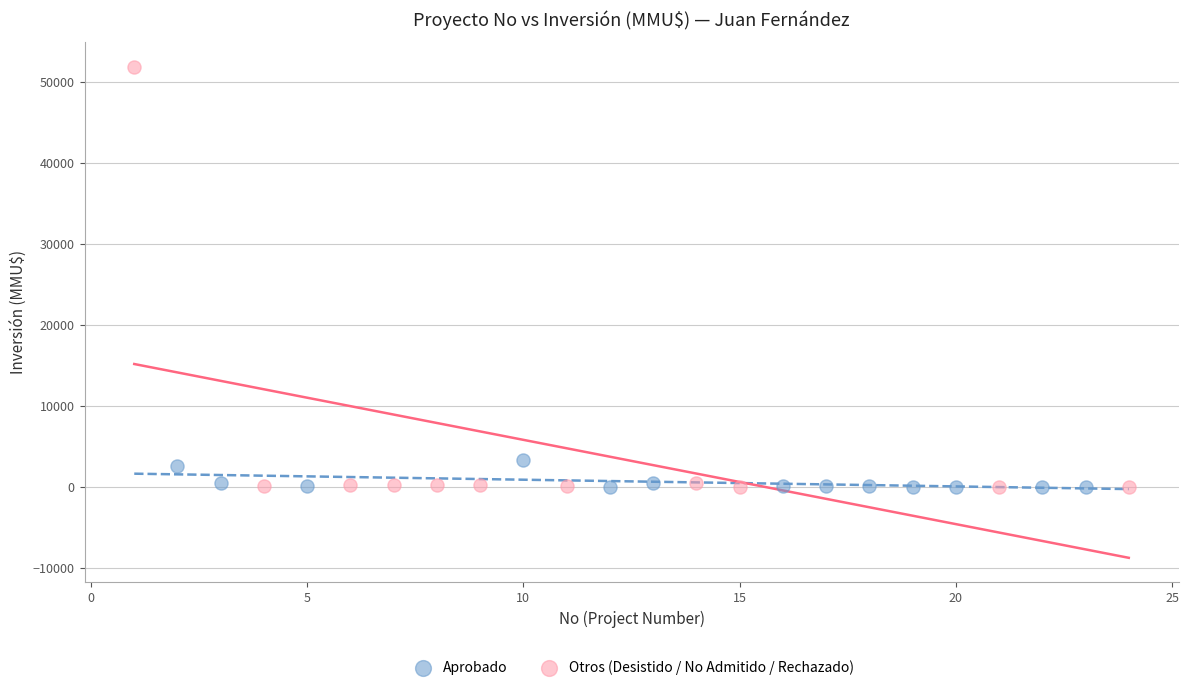

Which series reaches the maximum Y coordinate?

Otros (Desistido / No Admitido / Rechazado)